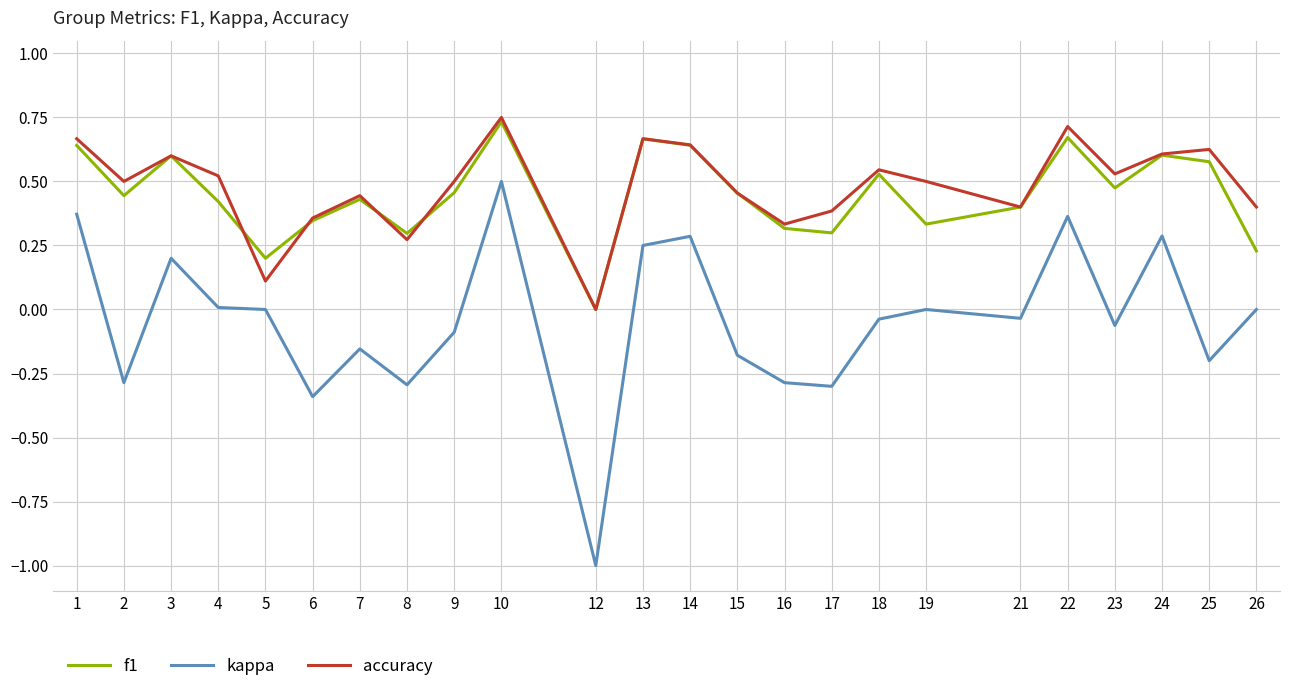

What is the smallest value displayed?

-1.0